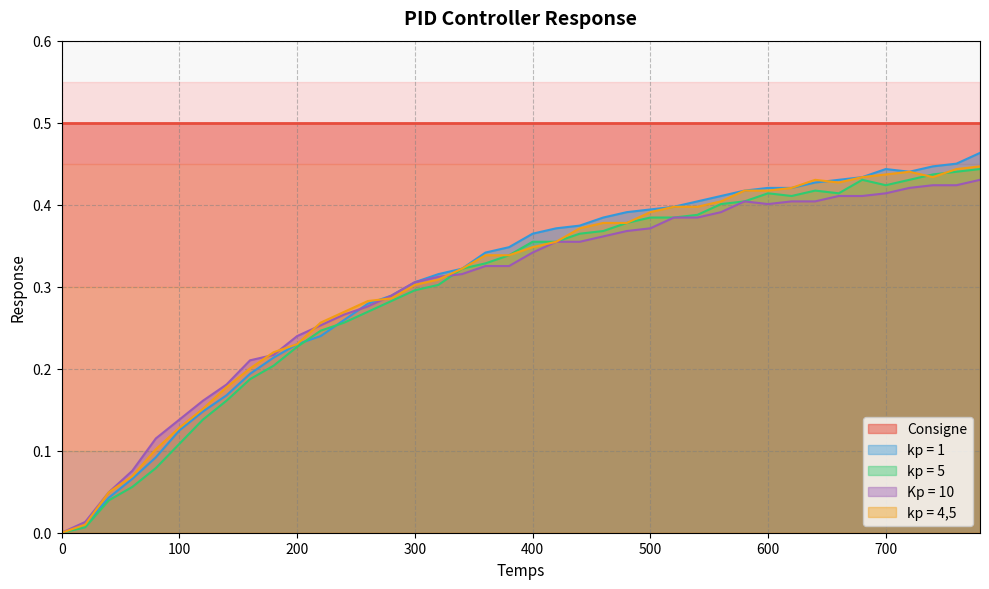

Does the chart have visible grid lines?

Yes